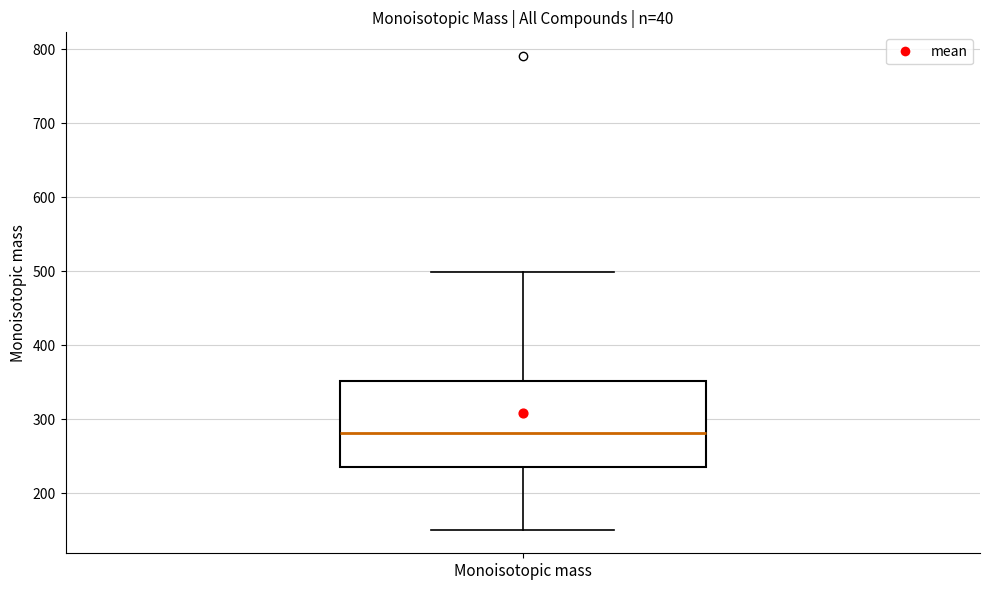

Read this box plot against the y-axis: the position of the median line, the range covered by the box, and the ends of both whiskers. The values are not printed on the chart, so give them approximately, as read against the axis.

median 280, box 240 to 350, whiskers 150 to 500